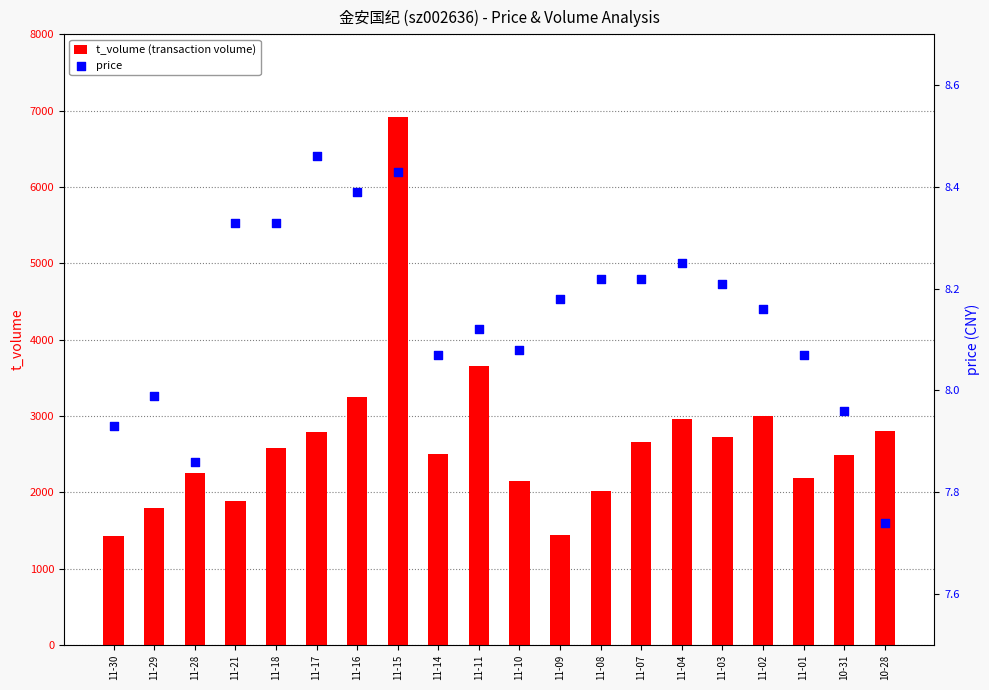

Which series has the largest Y range (max minus min)?

t_volume (transaction volume)